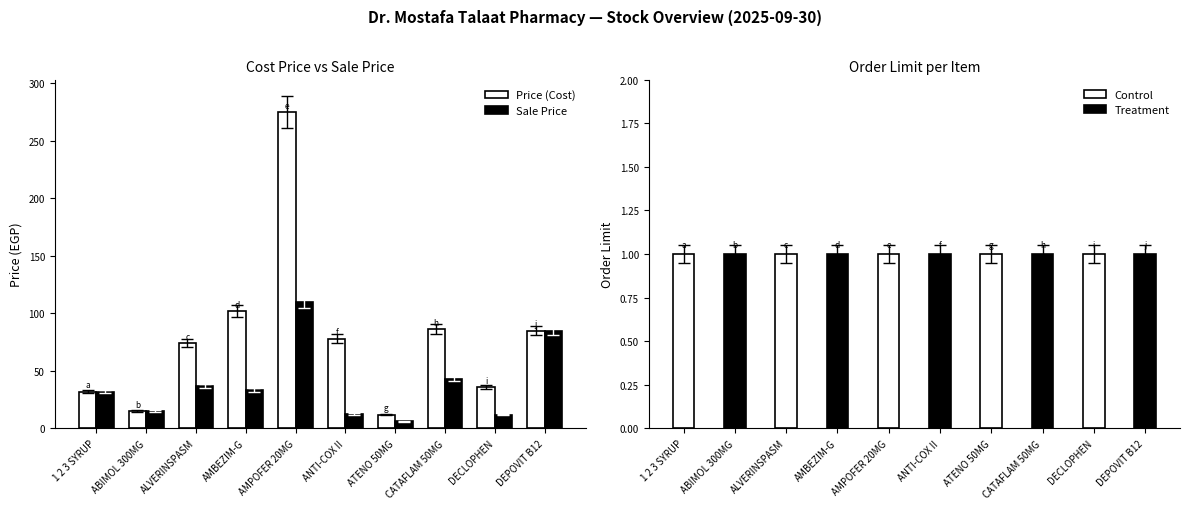

What is the value of the Sale Price bar at the 3rd from the left?

37.0